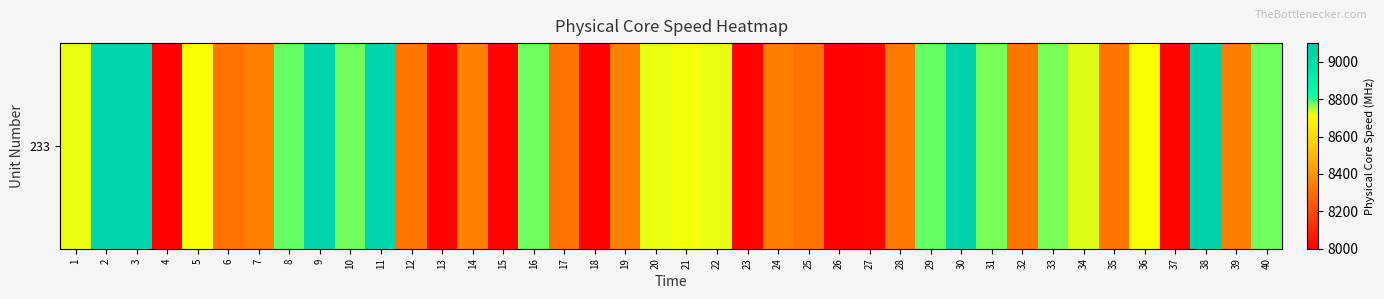

The chart shows a value of 9058.5 at 38. True or false?

True